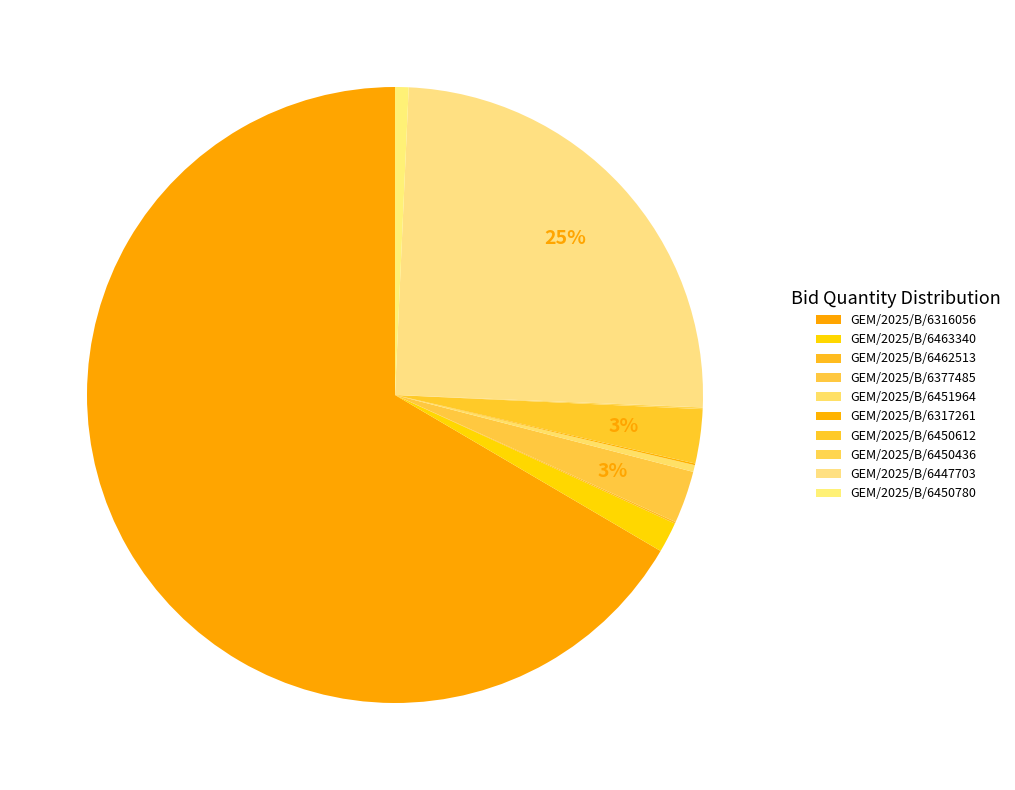

Which has a higher value, GEM/2025/B/6447703 or GEM/2025/B/6450436?

GEM/2025/B/6447703